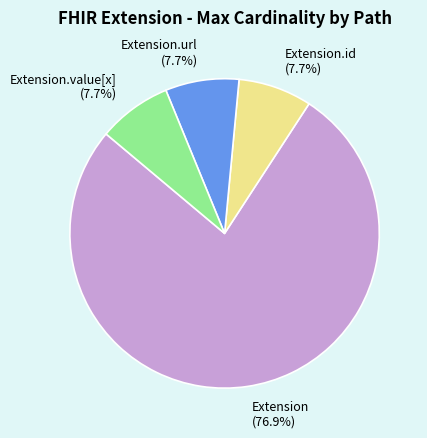

How much of the chart is everything except Extension?

23.1%